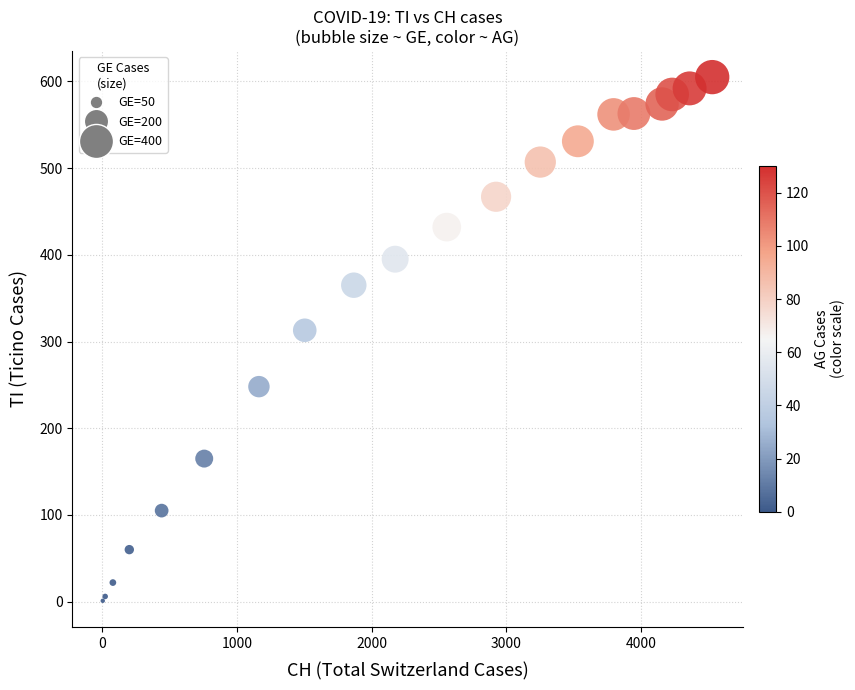

What Y value in the scatter plot is closest to 303?

313